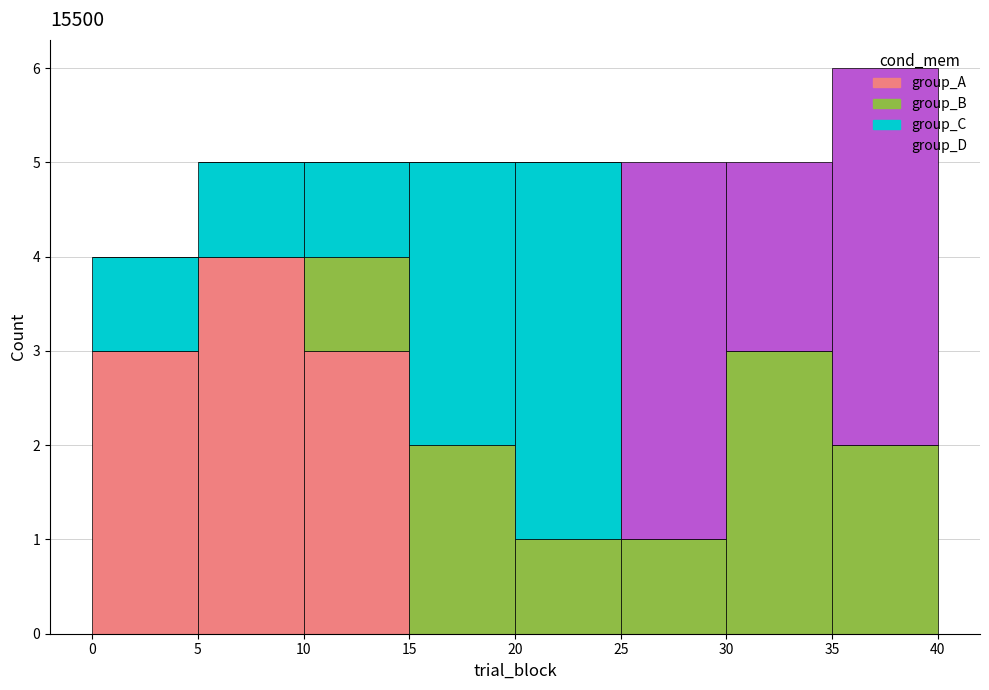

Which range on the x-axis has the tallest stacked bar (by total height)?

35 to 40